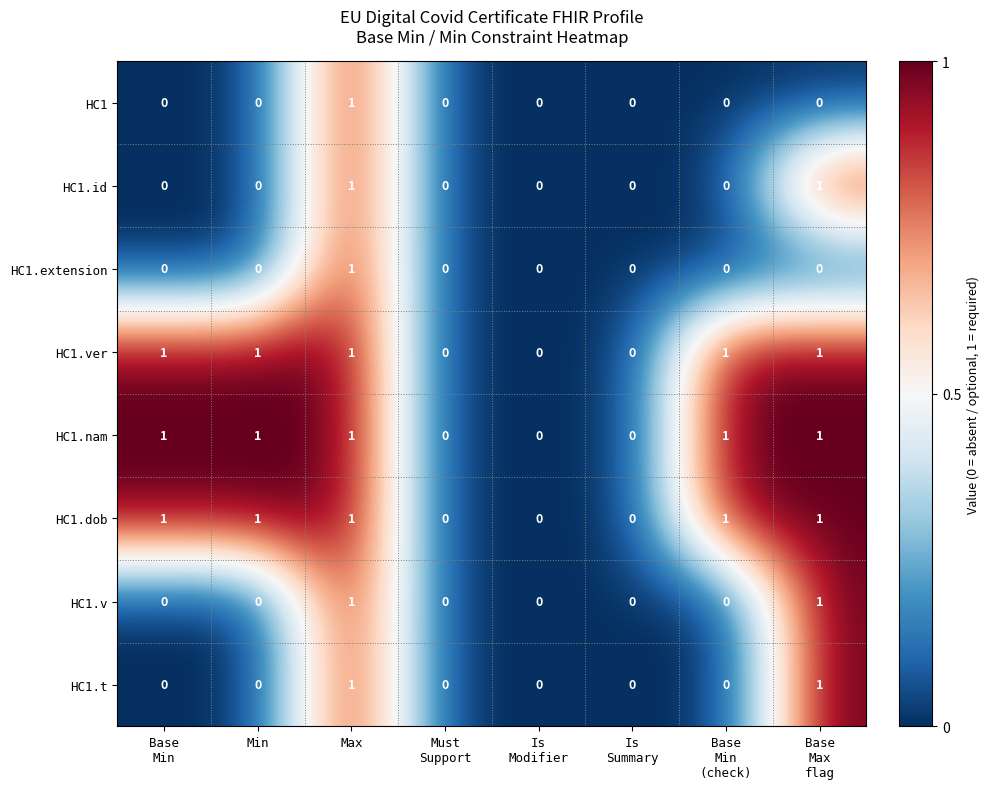

What is the total value across all series at Max?

8